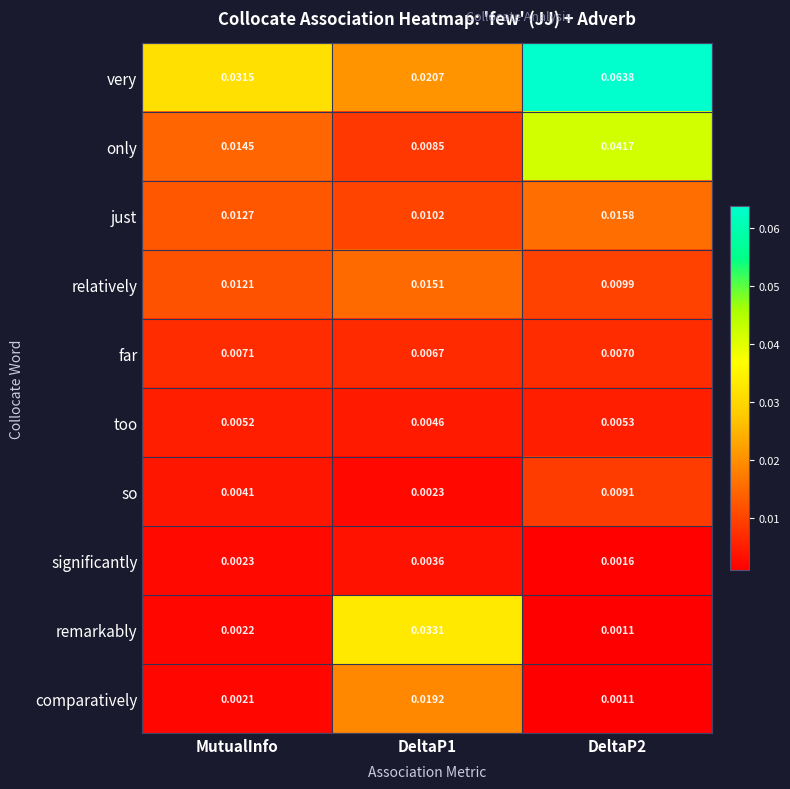

At which category does the chart reach its minimum across all series?

DeltaP2